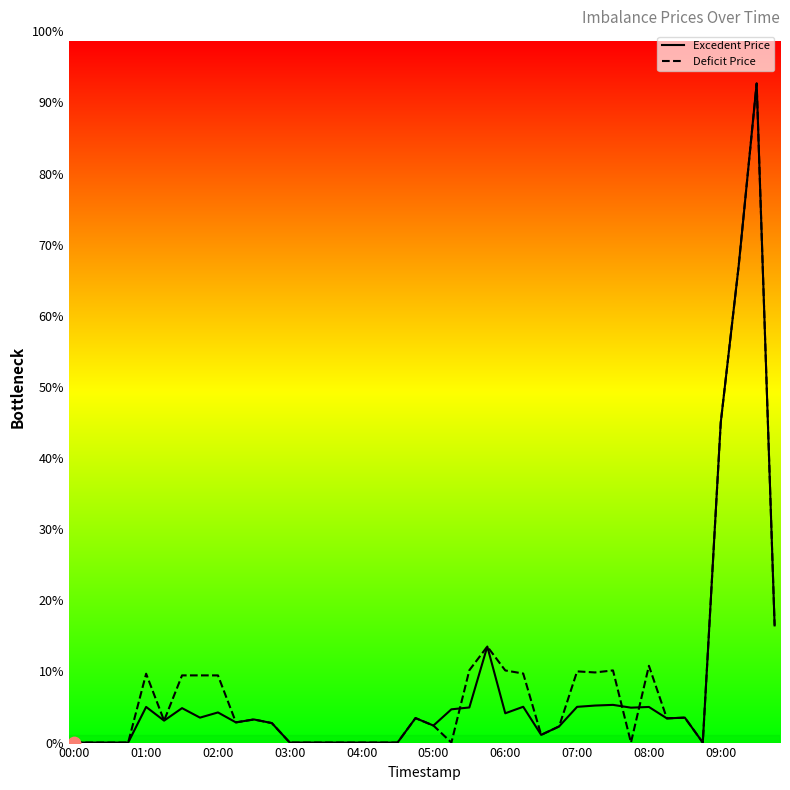

What is the change in value from 01:15 to 09:00?

+3104.8